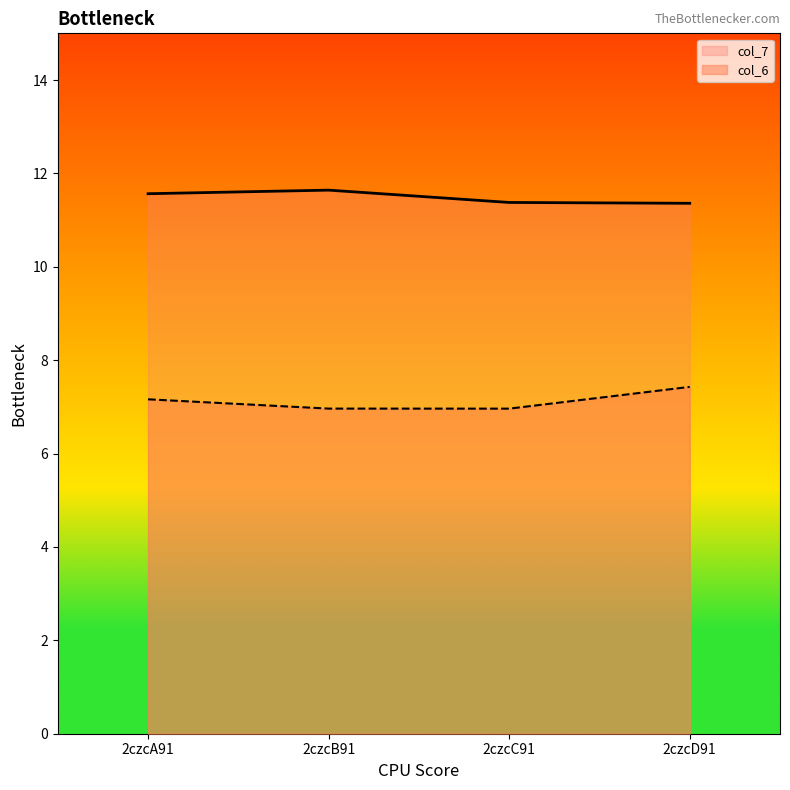

What is the value of the col_7 point at the 2nd from the left?

11.6